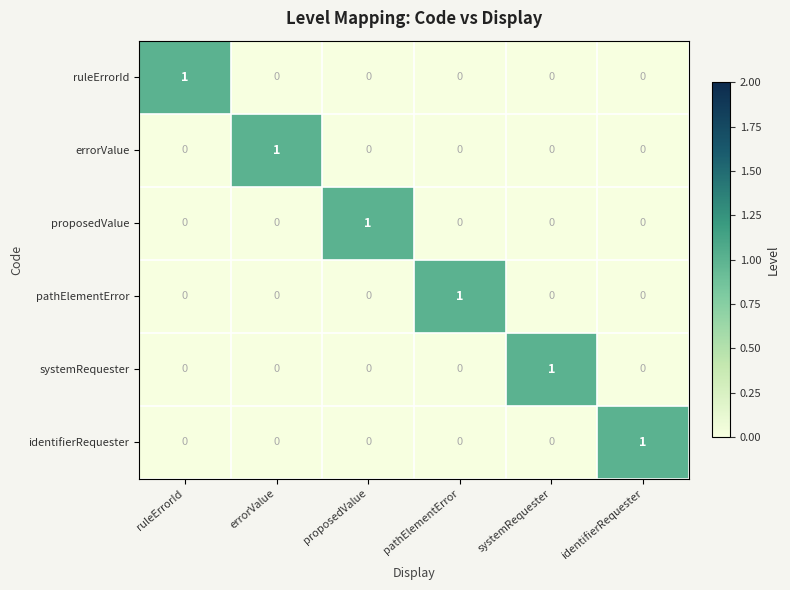

At how many categories does at least one series exceed 0?

6